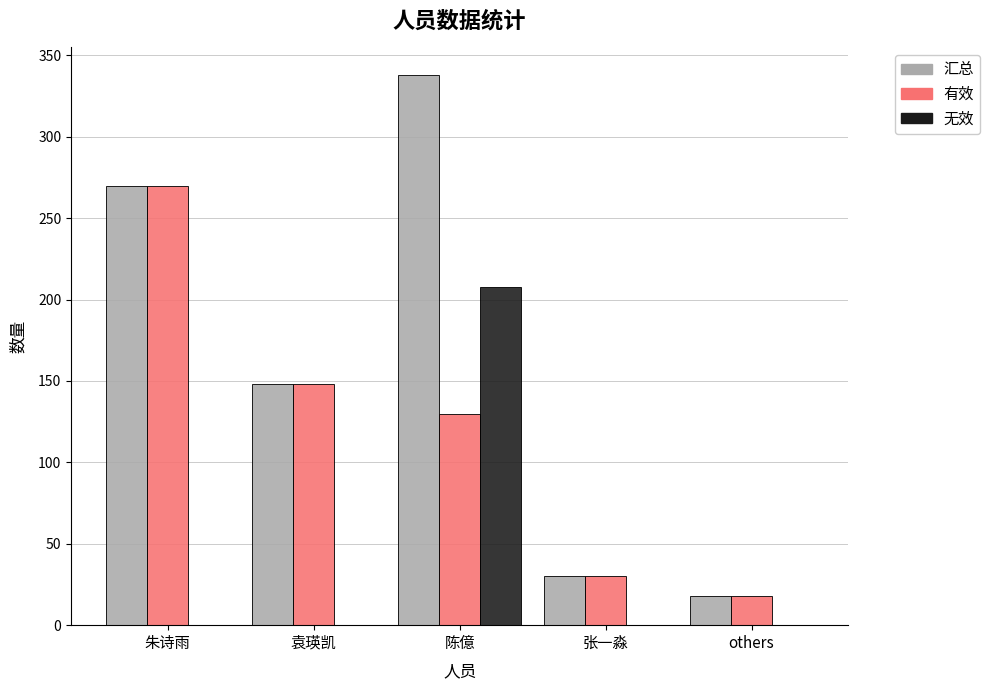

What is the sum of the 无效 values at 陈億 and 张一淼?

208